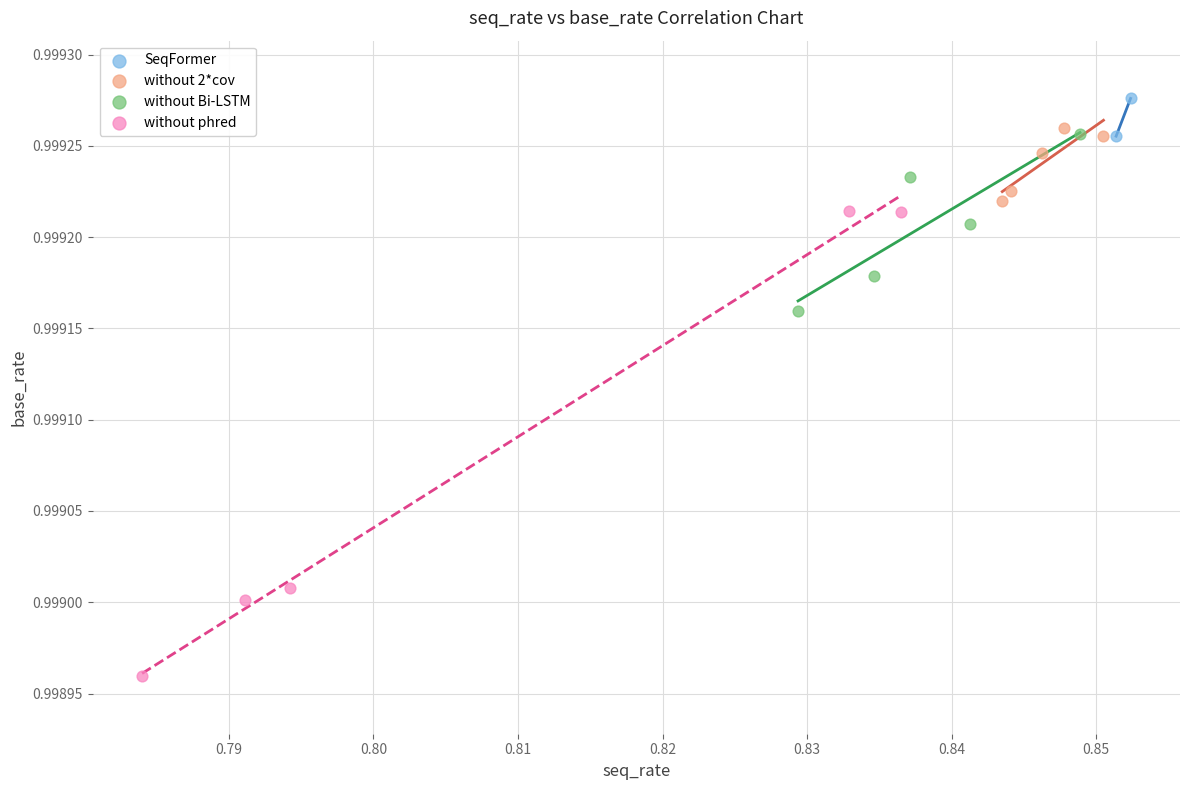

Which series has the largest Y range (max minus min)?

without phred